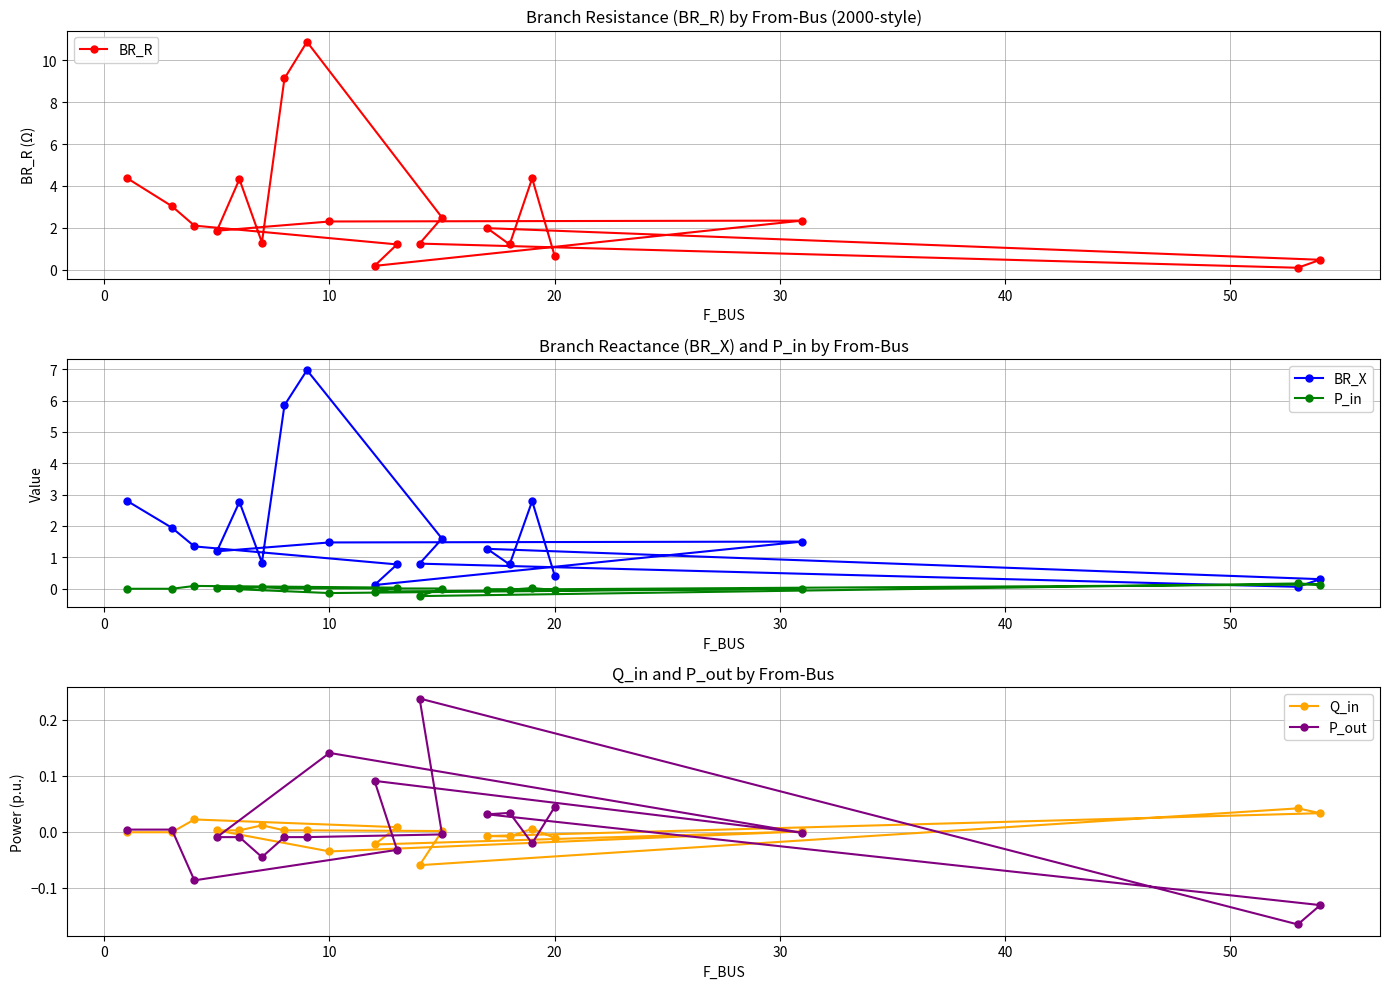

Which series has the largest range (max minus min)?

BR_R